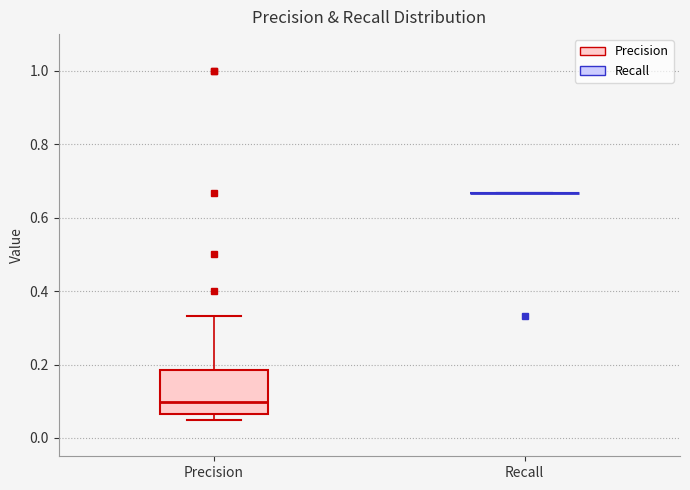

Which box is the tallest, from its lower edge to its upper edge?

Precision